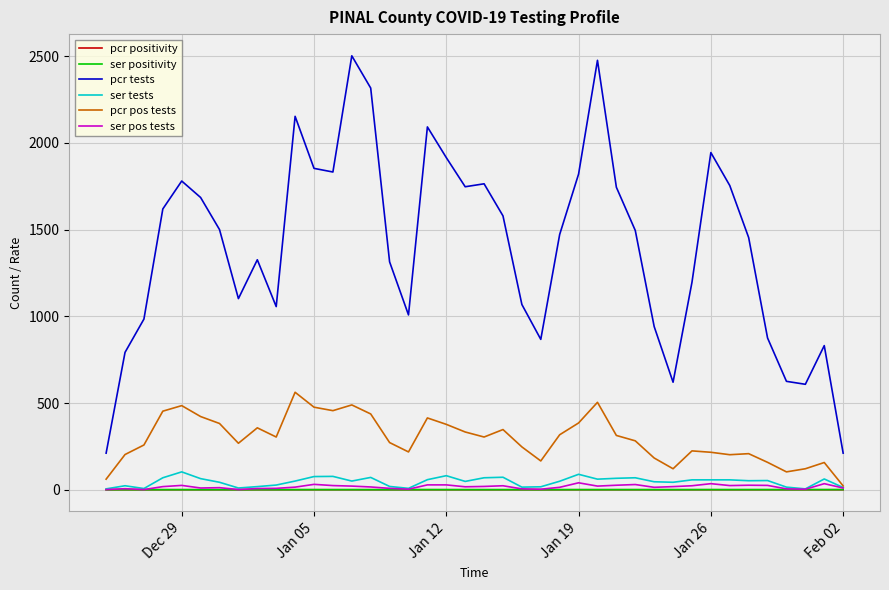

True or false: pcr tests and ser tests cross at least once.

False